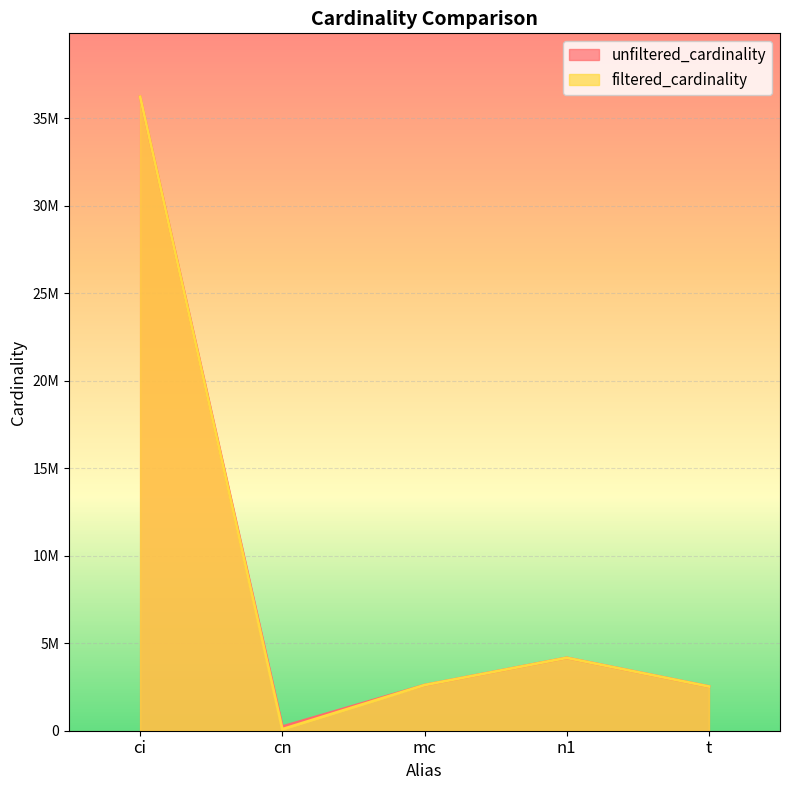

Where is unfiltered_cardinality nearest to the value 18239670?

n1